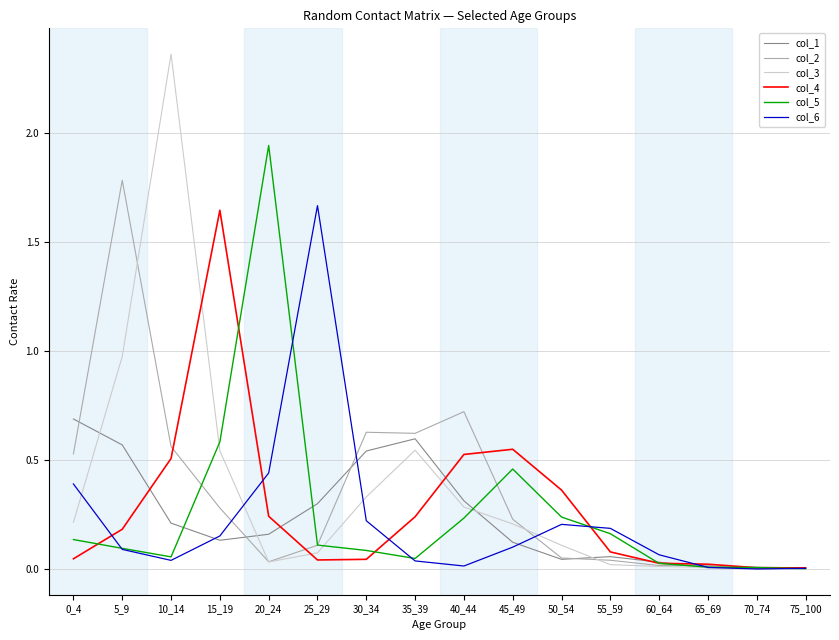

Is the value of col_4 at 55_59 greater than the value of col_1 at 75_100?

Yes